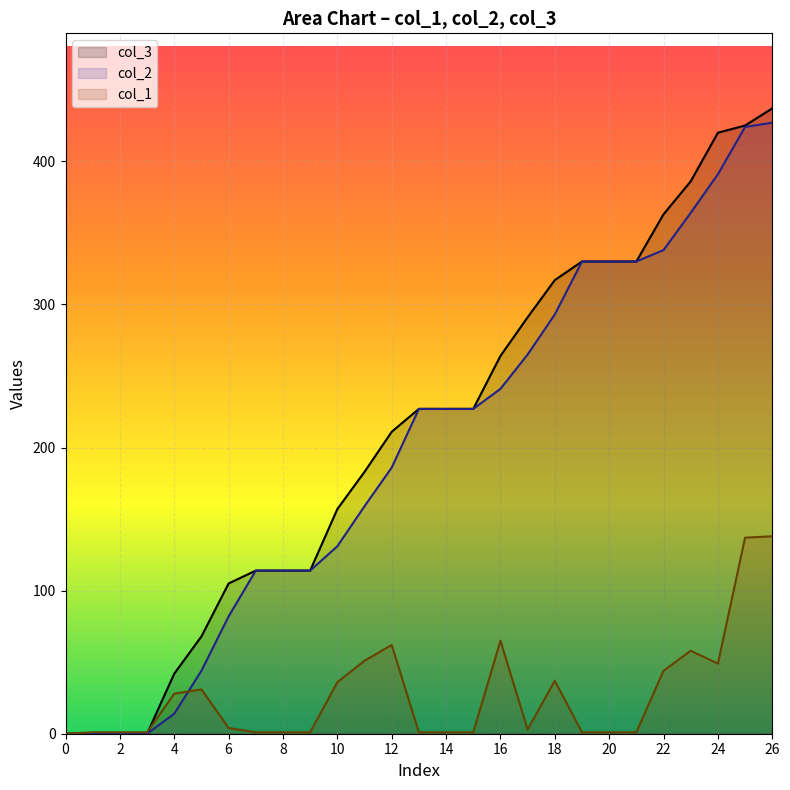

What is the average value of the col_2 series?

199